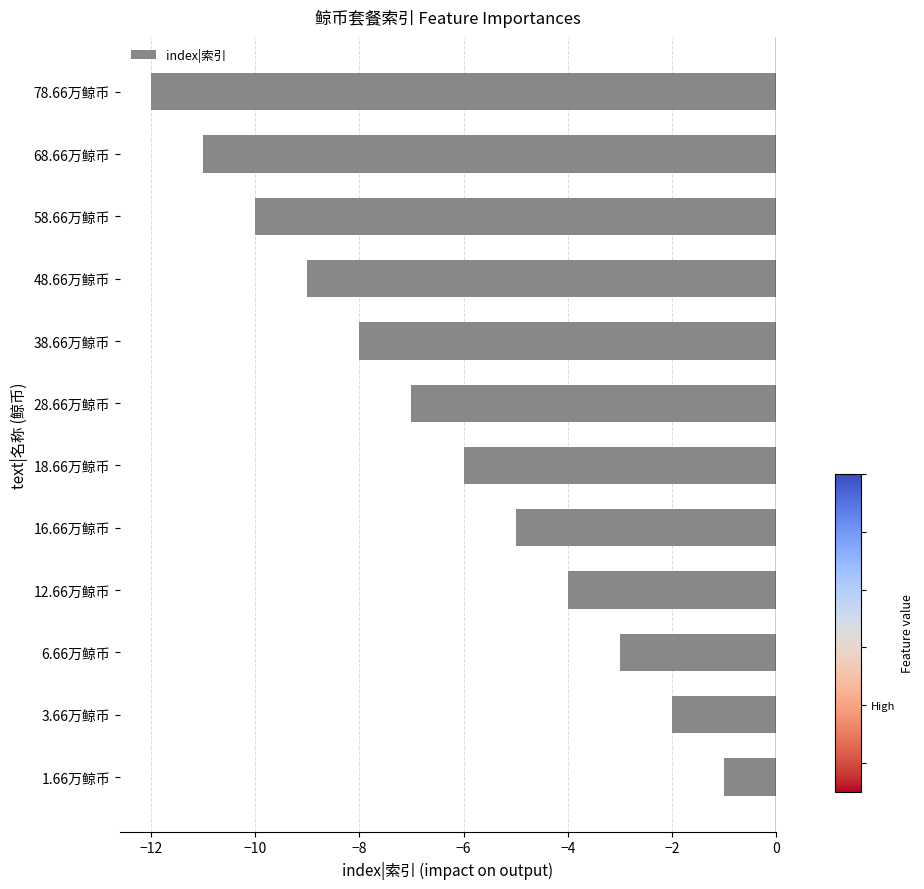

Reading bottom to top, extract all data points from this chart.

1.66万鲸币=-1	3.66万鲸币=-2	6.66万鲸币=-3	12.66万鲸币=-4	16.66万鲸币=-5	18.66万鲸币=-6	28.66万鲸币=-7	38.66万鲸币=-8	48.66万鲸币=-9	58.66万鲸币=-10	68.66万鲸币=-11	78.66万鲸币=-12